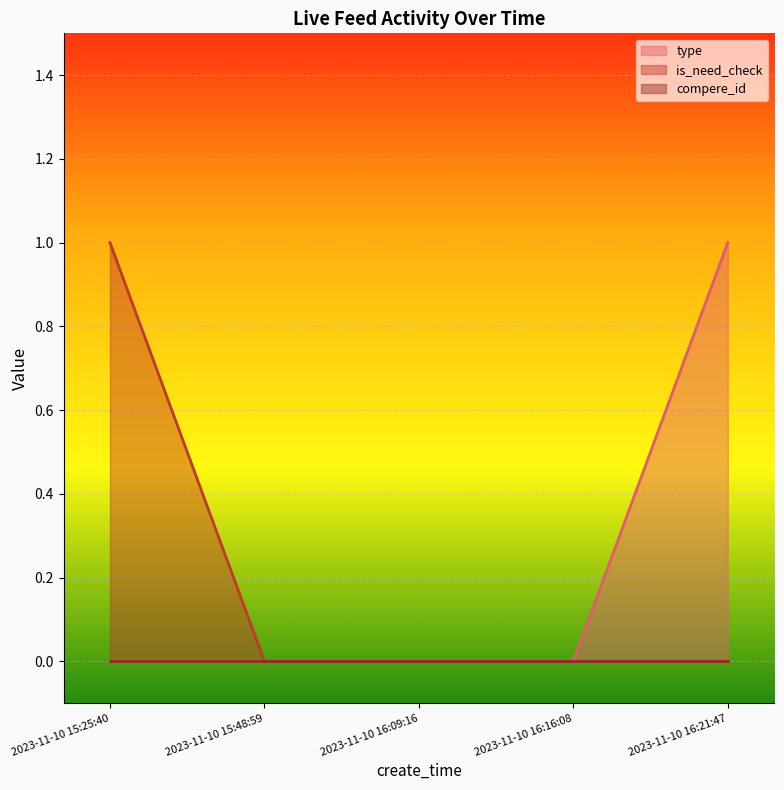

At which category is the sum across all series the highest?

2023-11-10 15:25:40